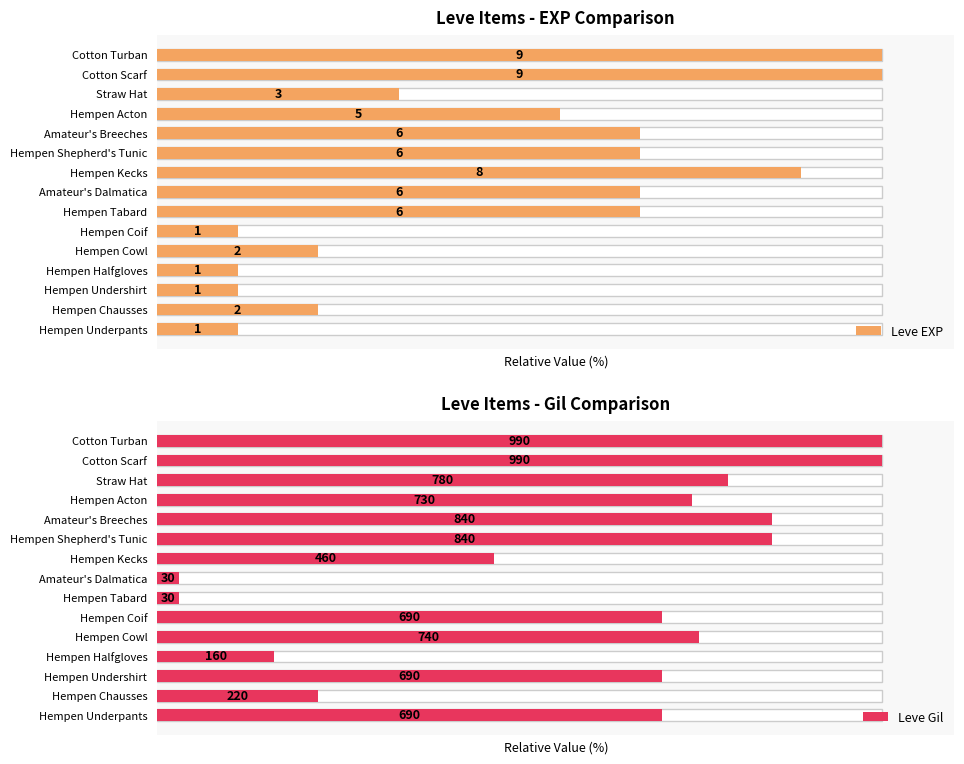

What is the difference between the highest and lowest values at Hempen Cowl?

52.5